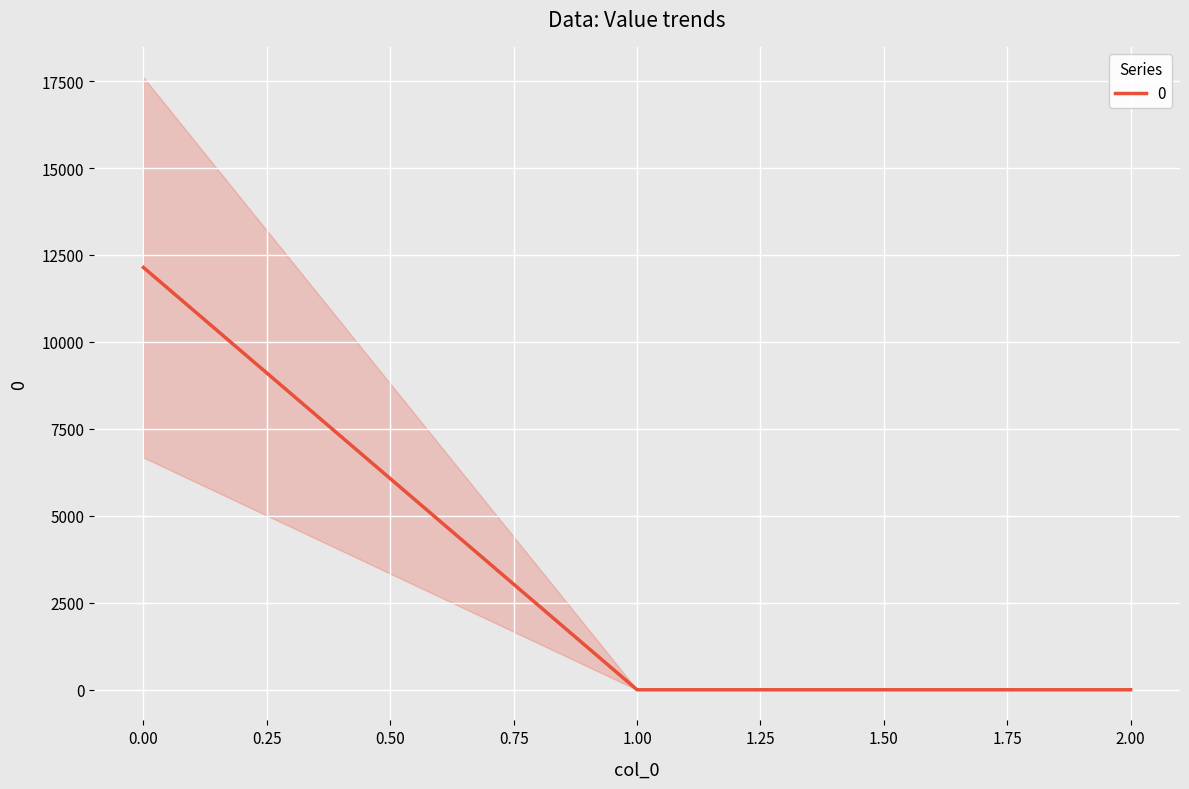

True or false: the data shows 7395.1 at 0.

False